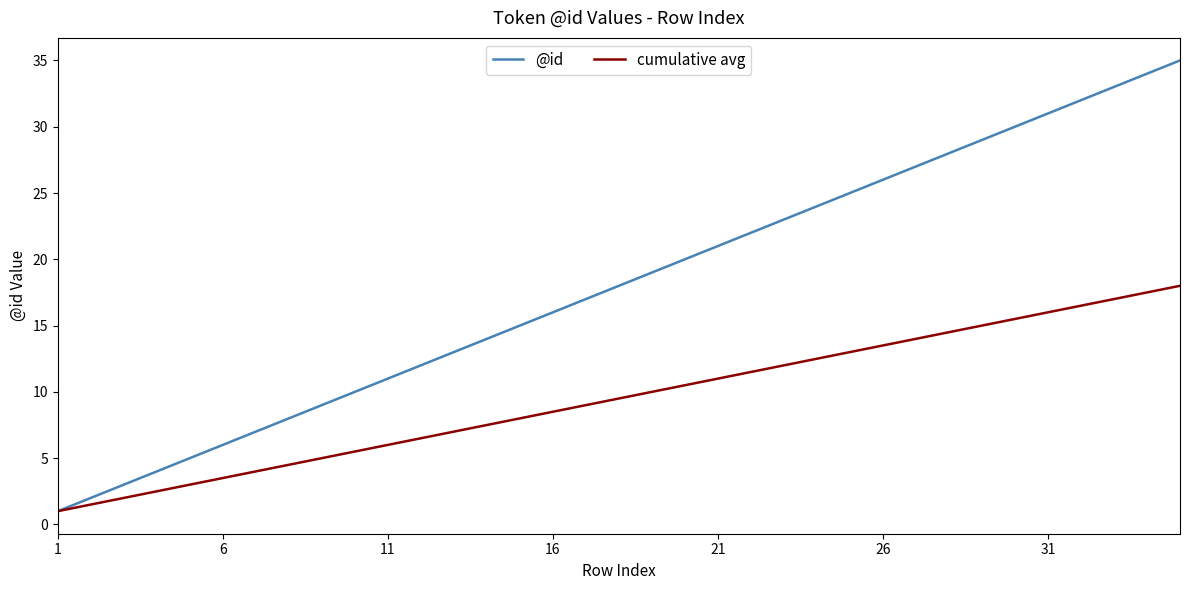

Which series has the widest spread of values?

@id